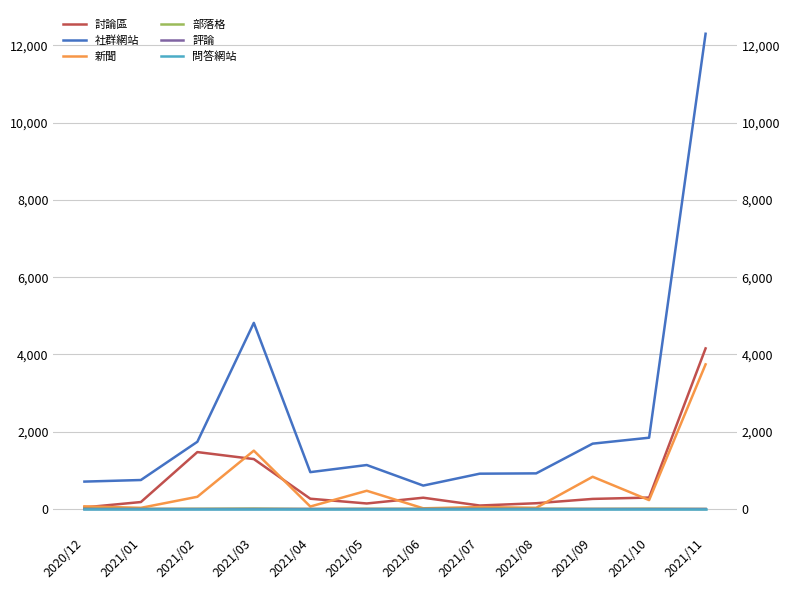

True or false: 社群網站 and 討論區 intersect in this chart.

False